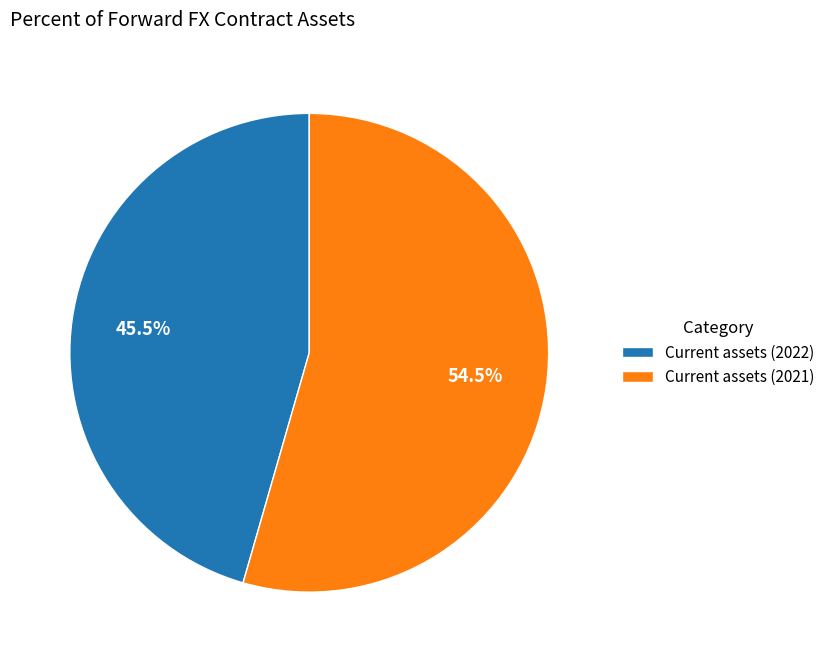

Approximately how many times larger is the value at Current assets (2022) compared to Current assets (2021)?

0.8